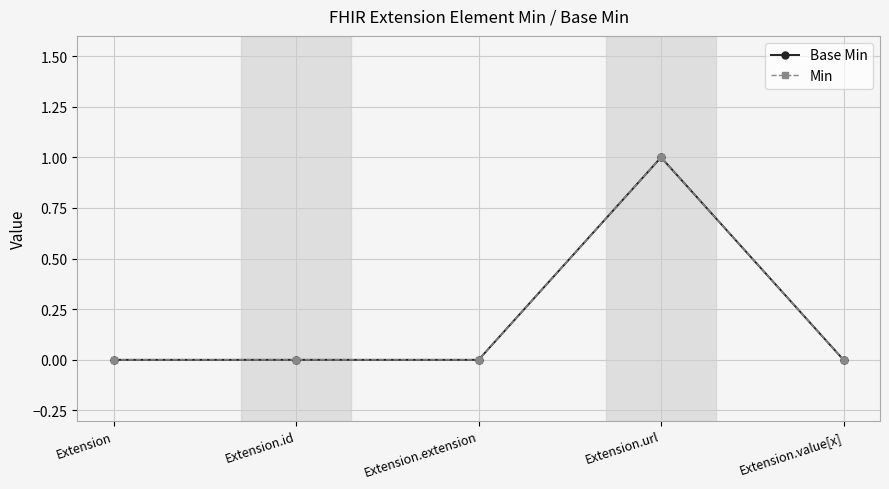

True or false: Min and Base Min intersect in this chart.

False